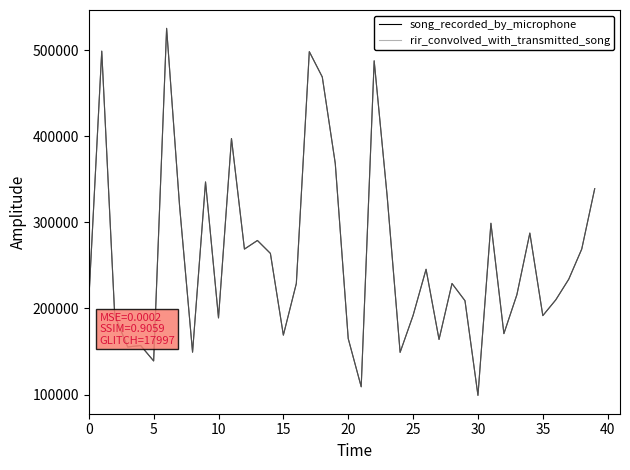

Is this an area chart (filled region under the line)?

No